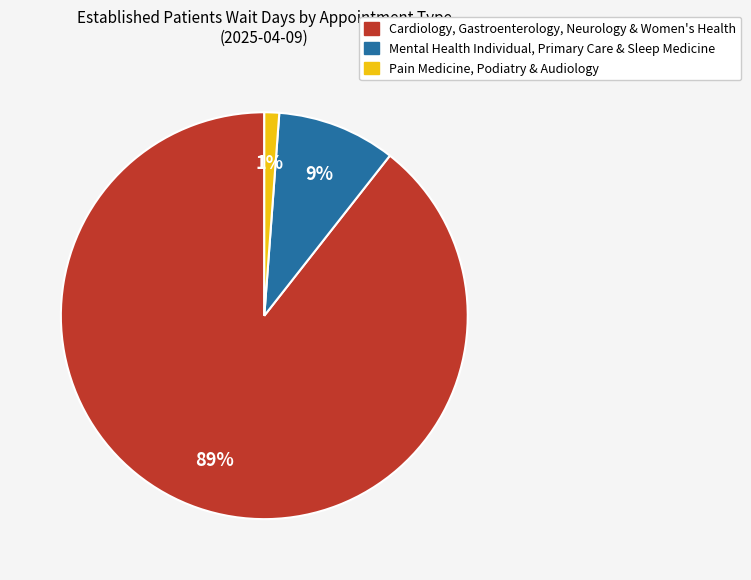

To the nearest percent, what is the average slice percentage?

33%